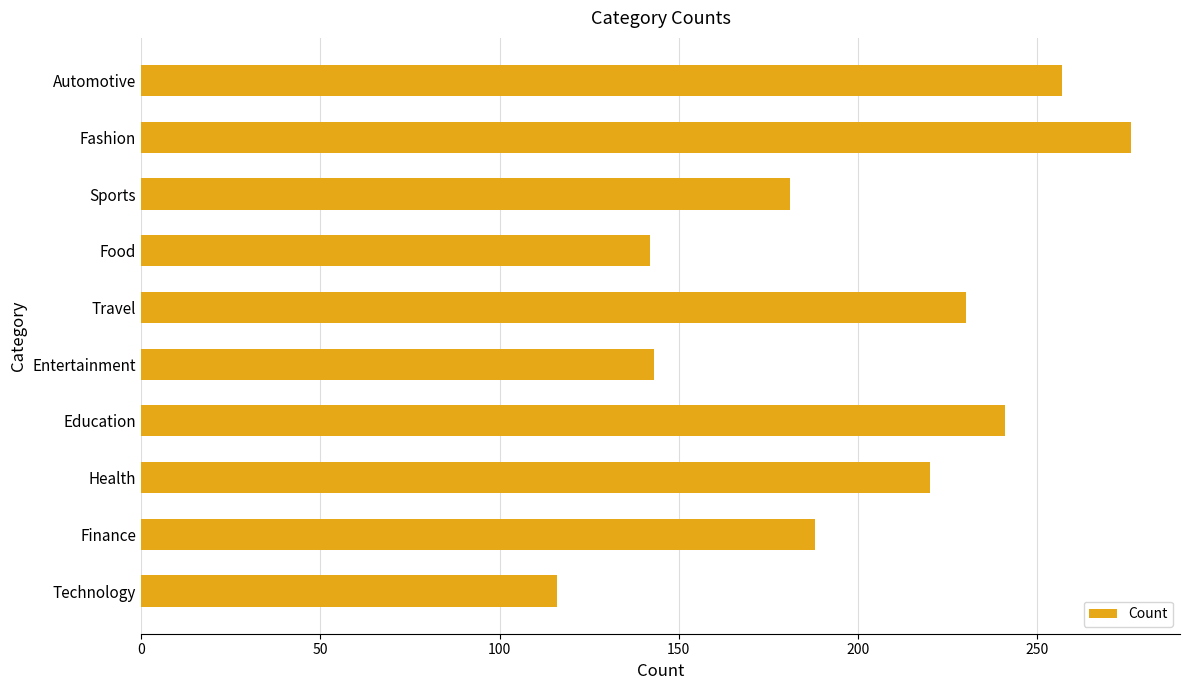

What is the smallest value displayed?

116